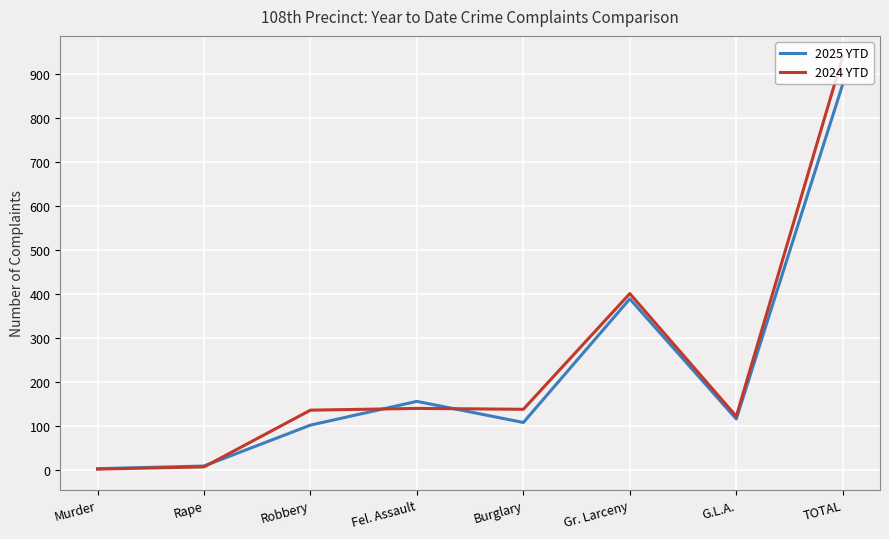

Which series has the largest range (max minus min)?

2024 YTD